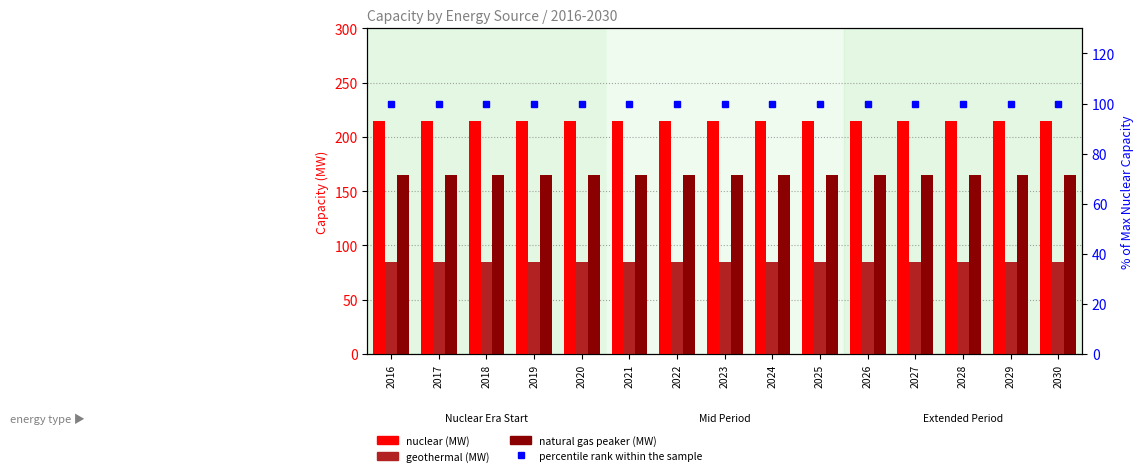

The nuclear (MW) series shows 51 at 2018. True or false?

False